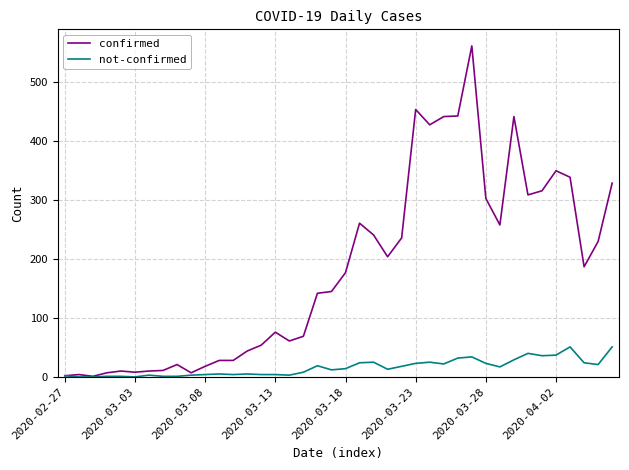

Which series has the largest total across all categories?

confirmed